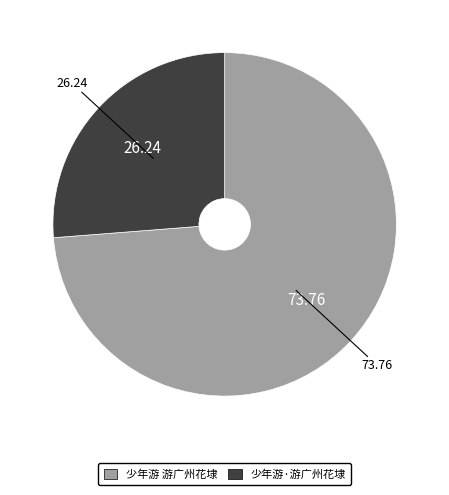

What is the majority slice?

少年游 游广州花埭